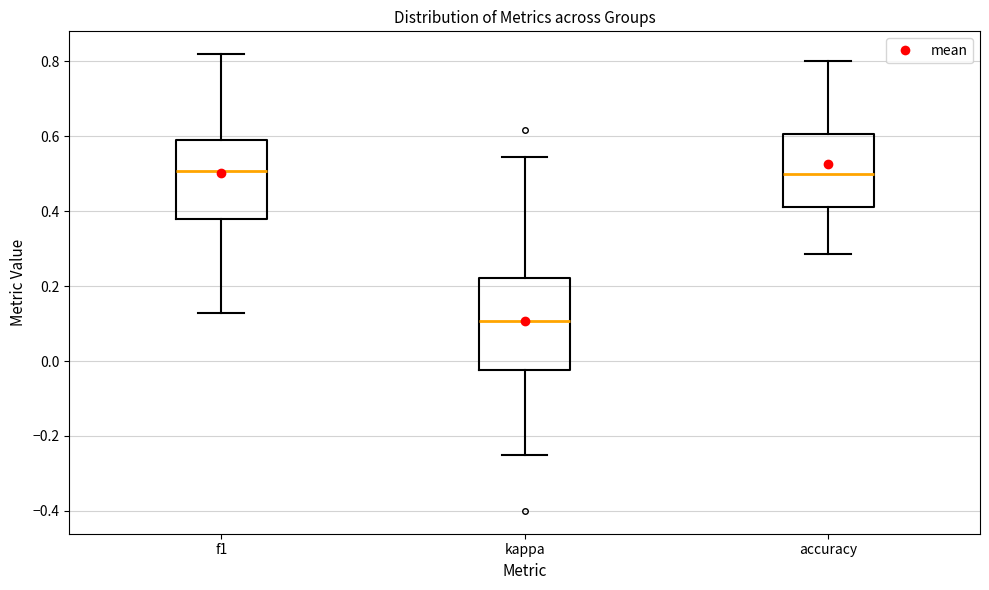

Where does the median line of the box for kappa sit on the y-axis? The values are not printed on the chart, so give them approximately, as read against the axis.

0.10